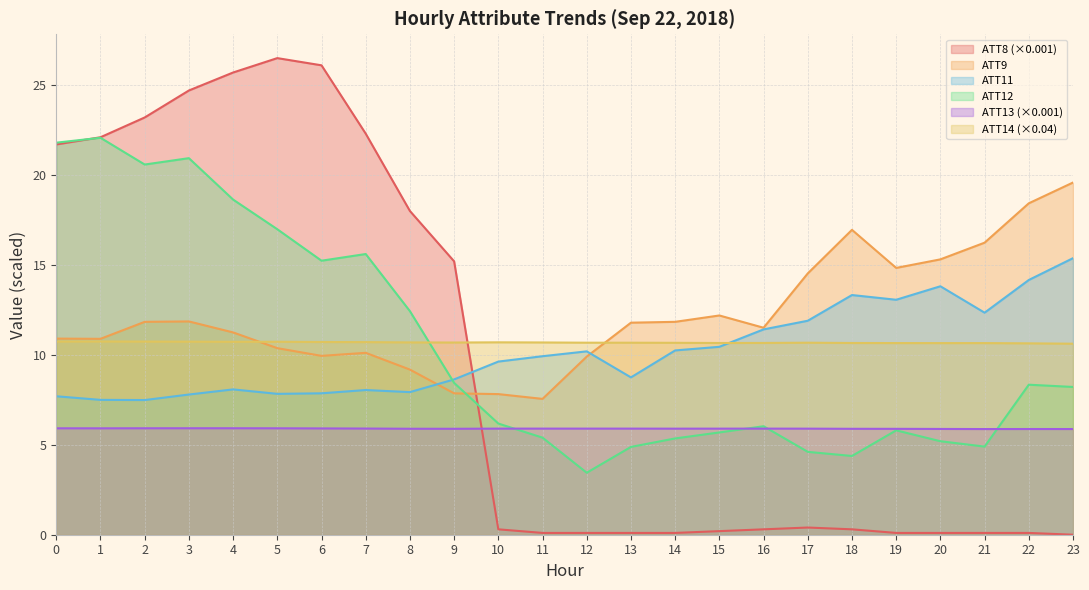

Is it true that ATT14 equals 5.1 at 12?

False